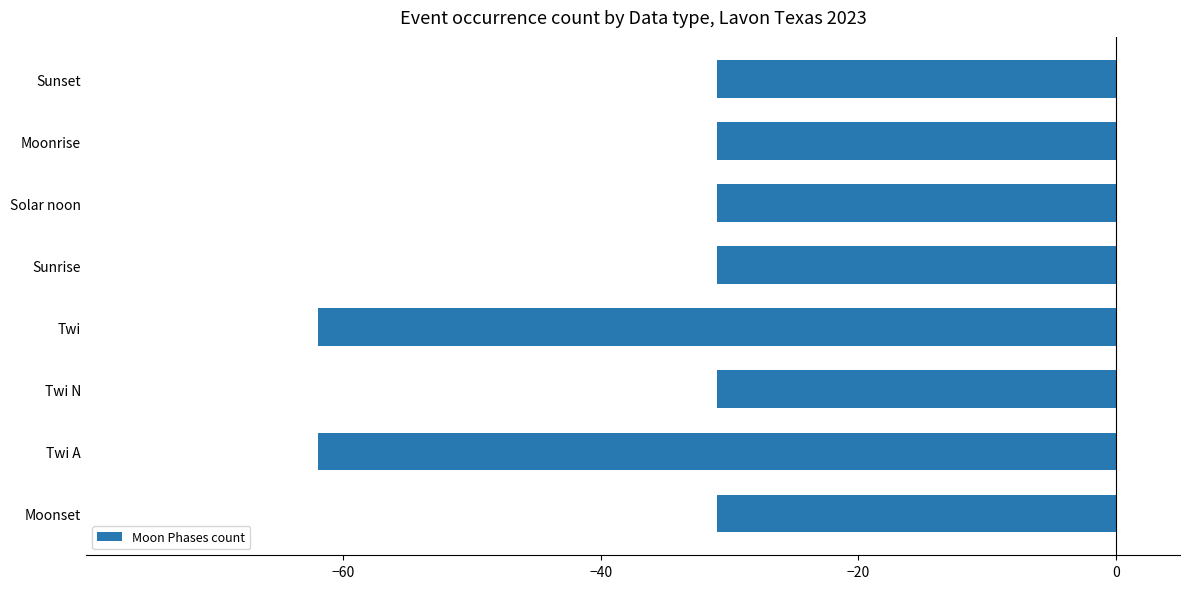

Reading top to bottom, what are all the values shown in this chart?

Sunset=-31	Moonrise=-31	Solar noon=-31	Sunrise=-31	Twi=-62	Twi N=-31	Twi A=-62	Moonset=-31